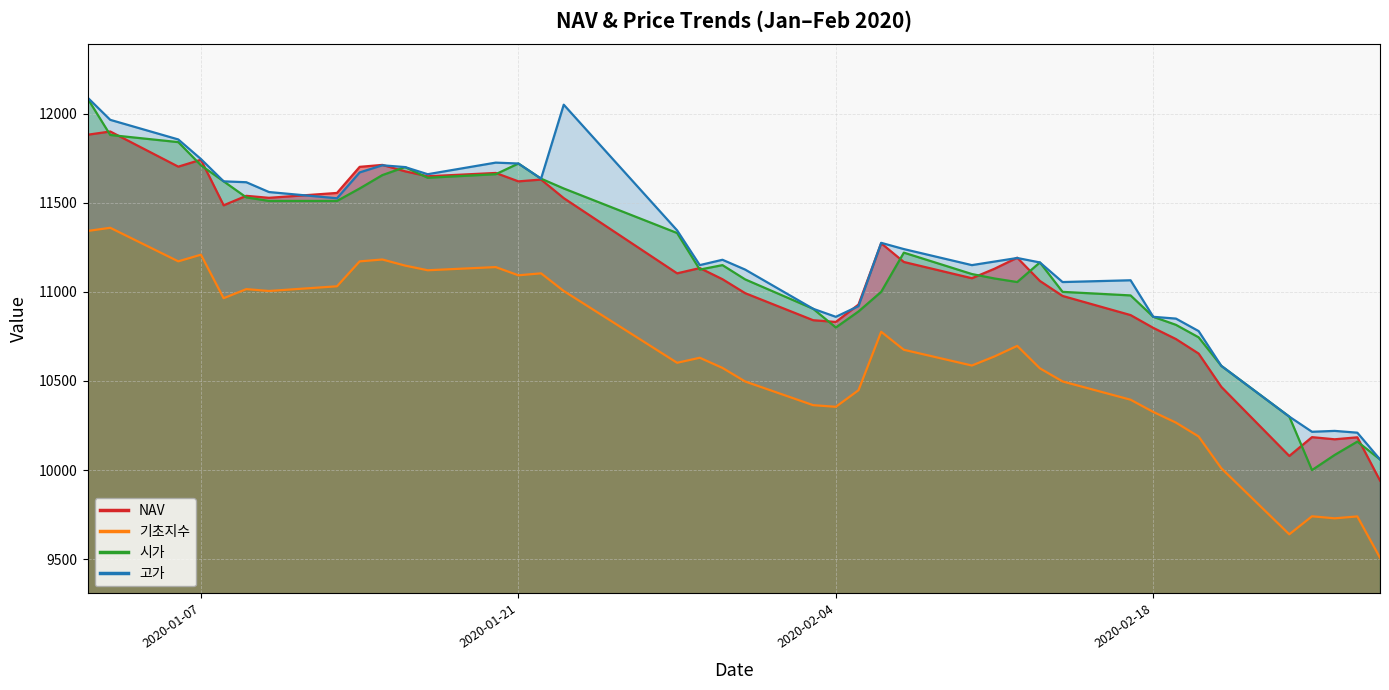

At which label does NAV reach its peak?

2020-01-03